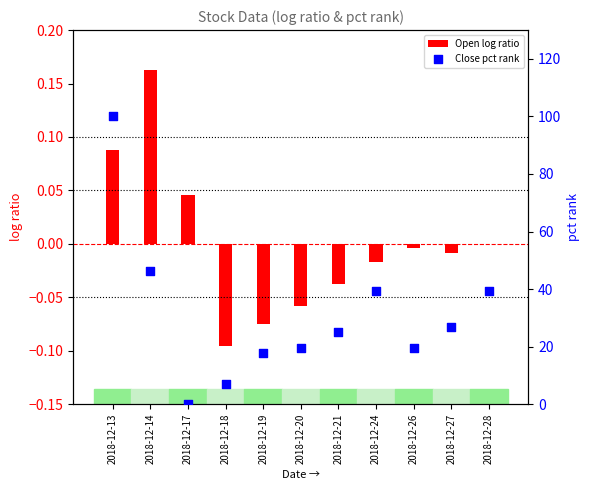

Is the value of Close pct rank at 2018-12-14 greater than the value of Open log ratio at 2018-12-17?

Yes